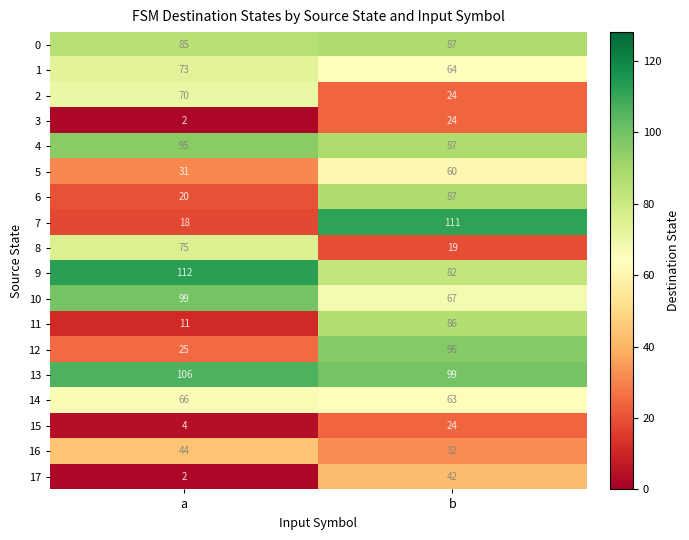

Is it true that 3 equals 41 at b?

False